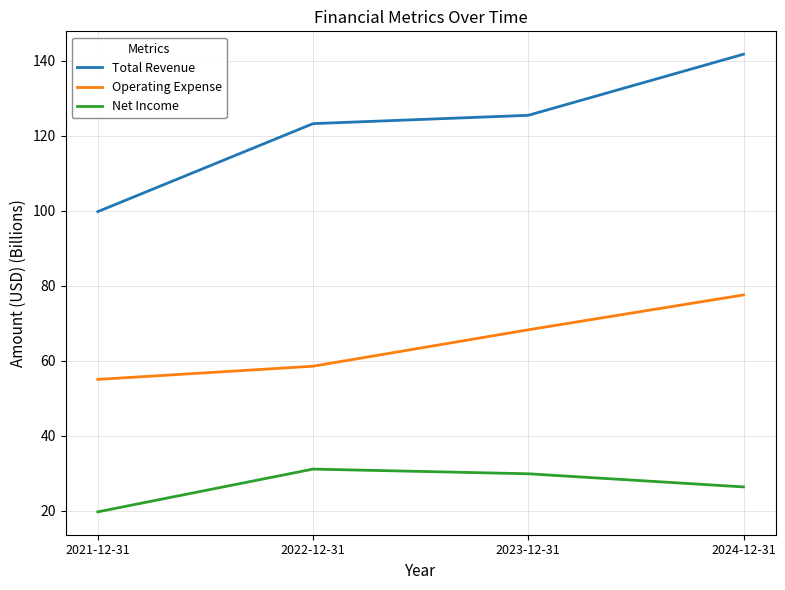

What position from the right is 2021-12-31?

4